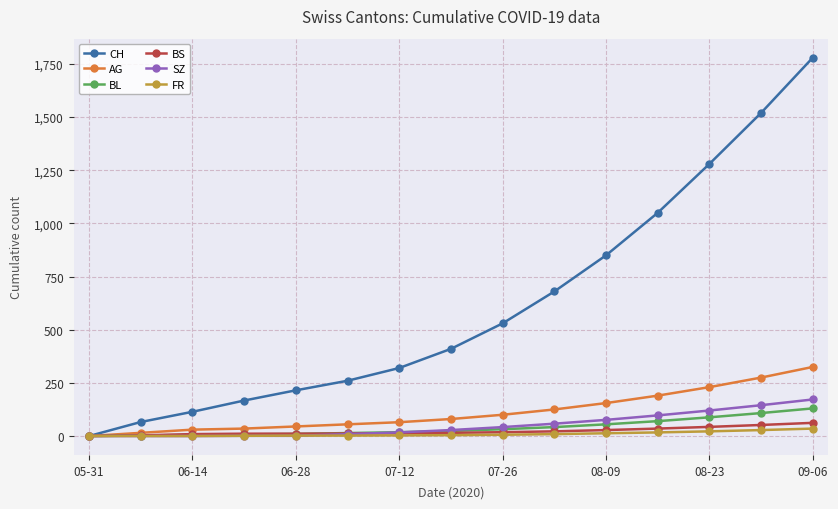

Count the number of categories in the chart.

15